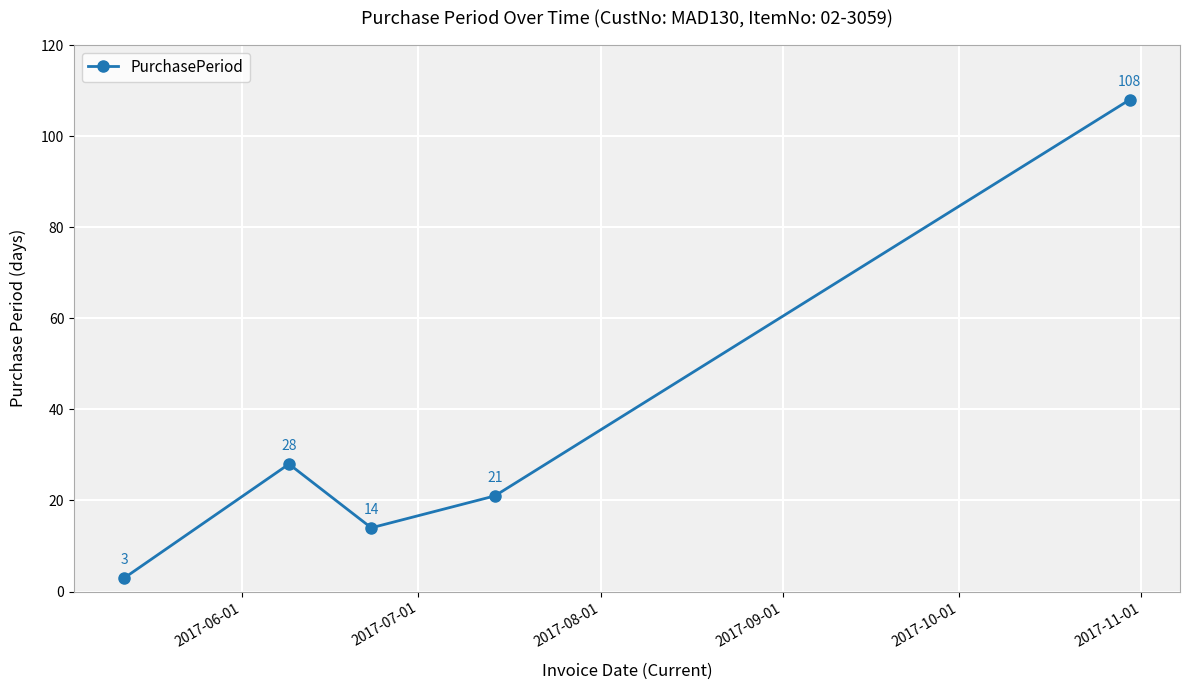

What is the difference between the second highest and second lowest values?

14